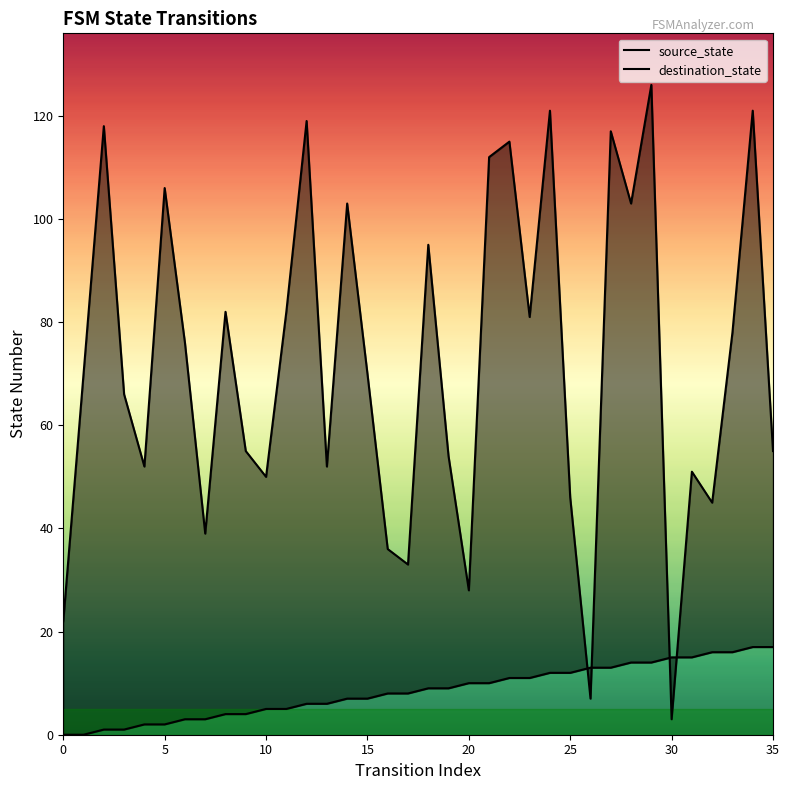

What is the greatest value displayed?

126